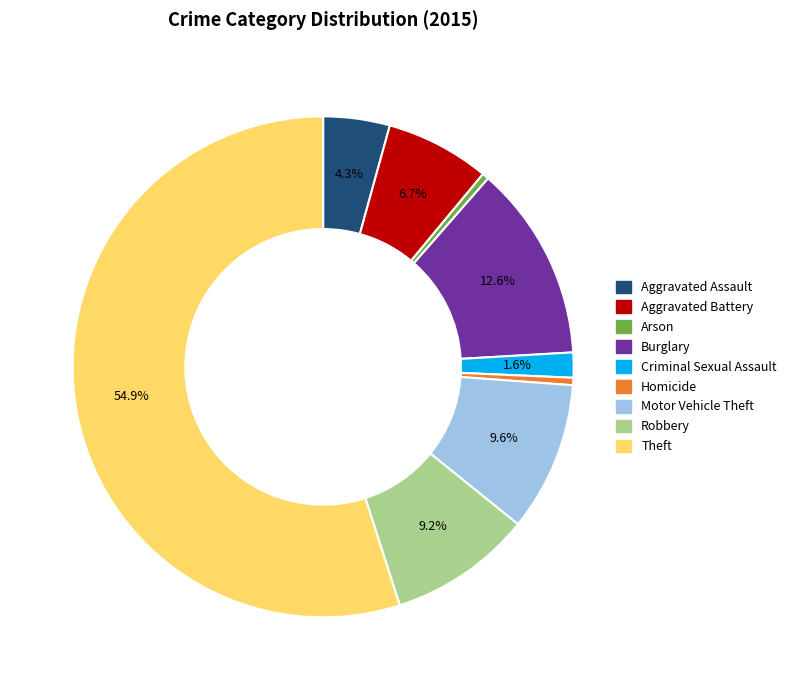

What percentage is the Theft slice, to the nearest percent?

55%